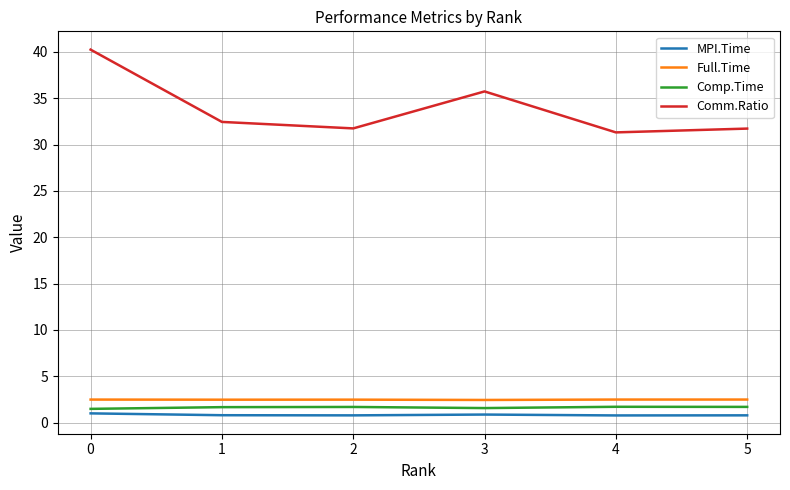

What is the maximum value for MPI.Time?

1.0